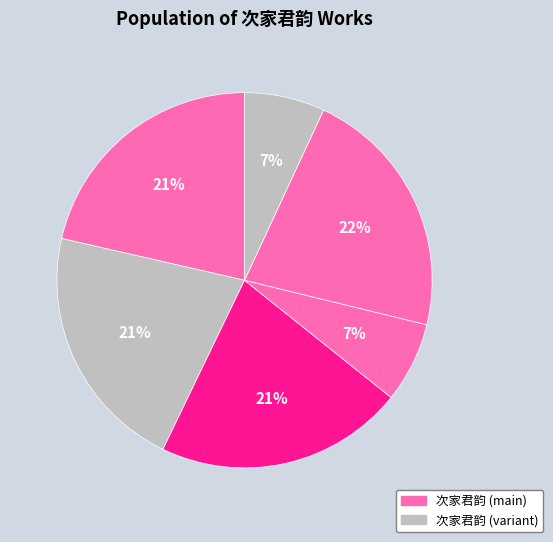

To the nearest percent, what is the average slice percentage?

17%